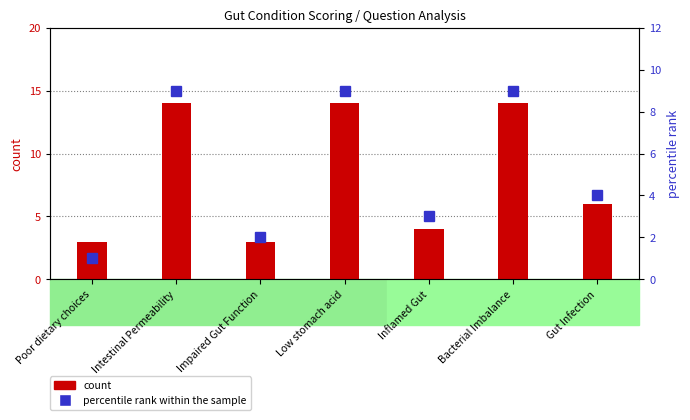

Reading right to left, extract all data points from this chart.

count: 6	14	4	14	3	14	3
percentile rank within the sample: 4	9	3	9	2	9	1